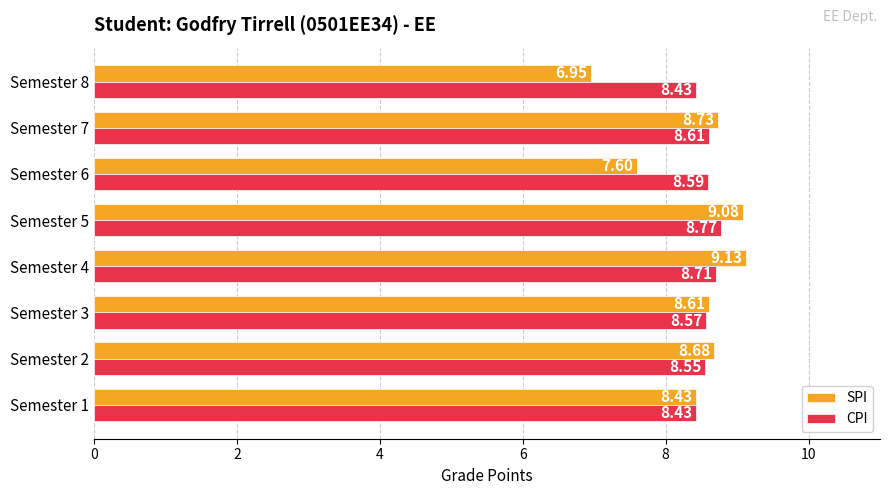

What is the sum of the CPI values at Semester 8 and Semester 3?

17.0